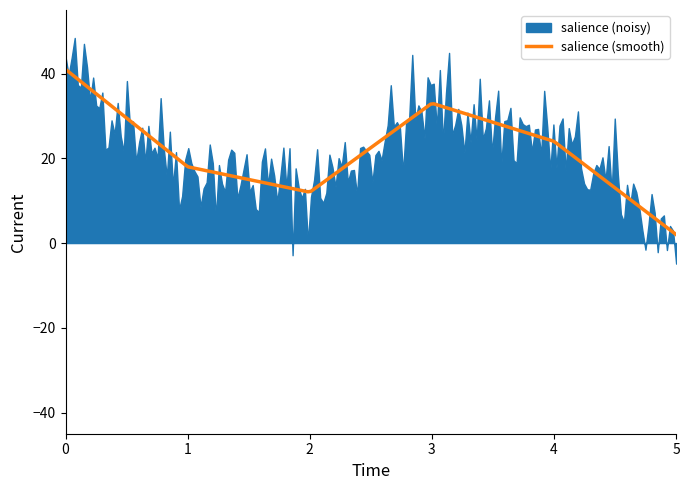

What is the highest value of the salience (smooth) series?

41.0